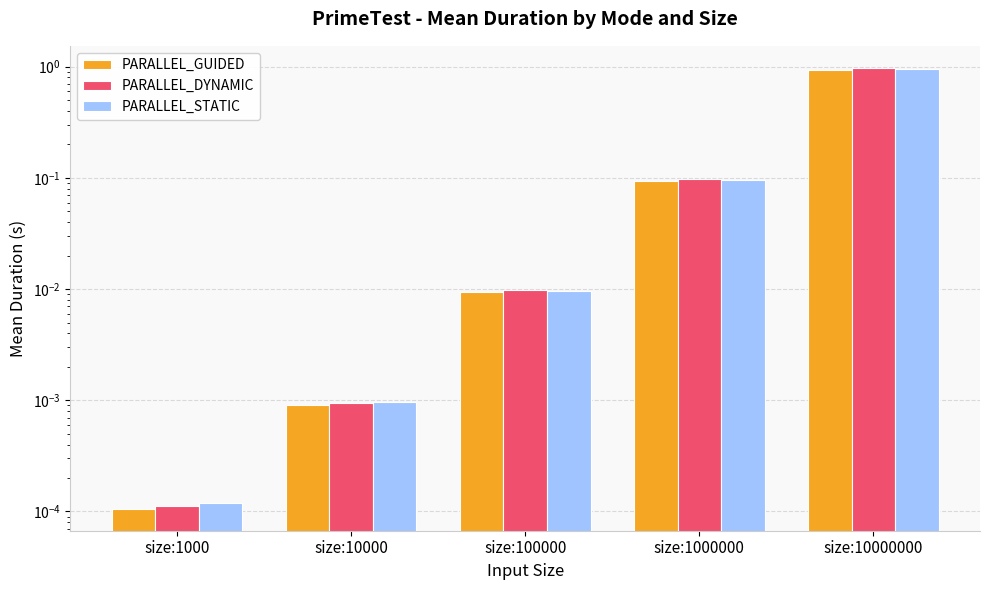

How many bars are there in total?

15